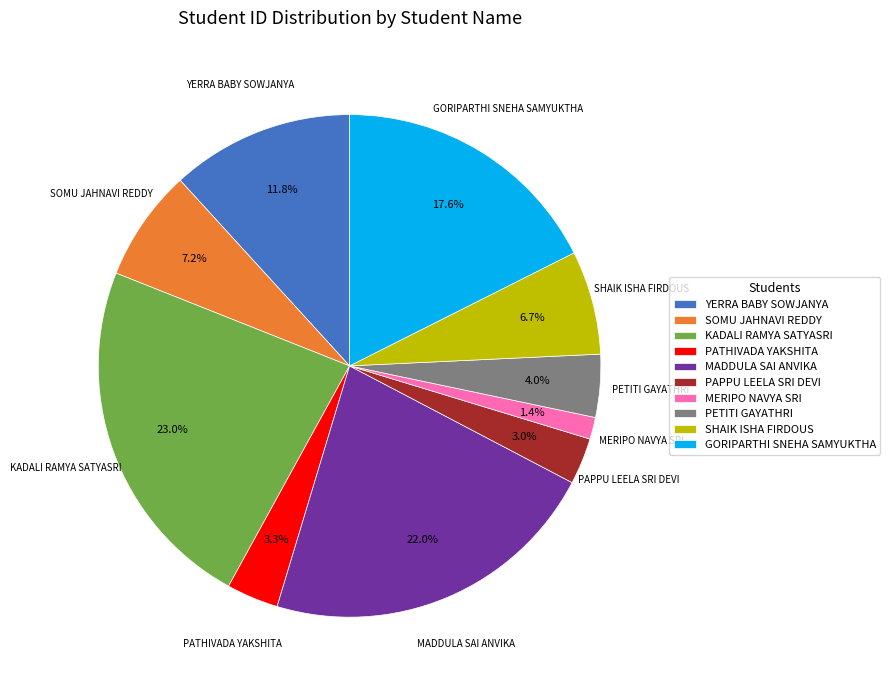

Which slice is the largest?

KADALI RAMYA SATYASRI